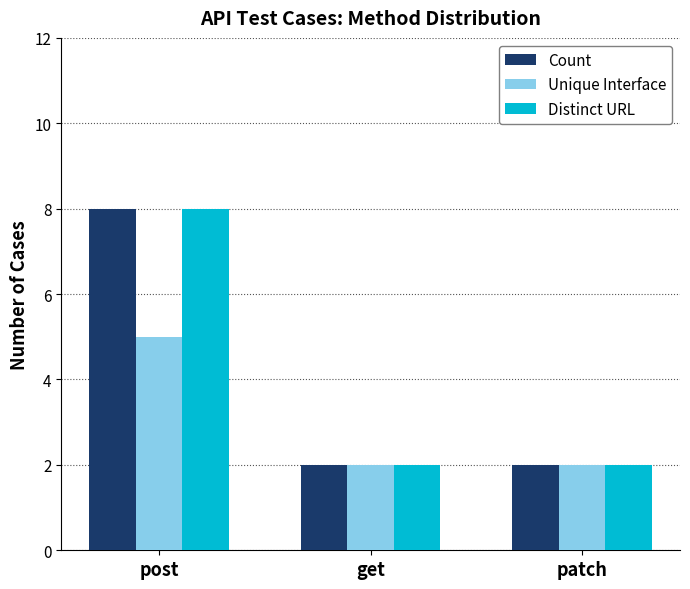

Reading right to left, list all the values displayed in this chart.

Count: patch=2	get=2	post=8
Unique Interface: patch=2	get=2	post=5
Distinct URL: patch=2	get=2	post=8